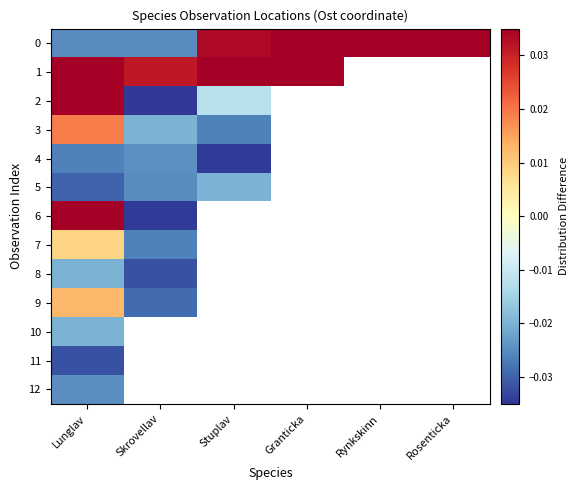

Which category has the highest value across all series?

Rynkskinn